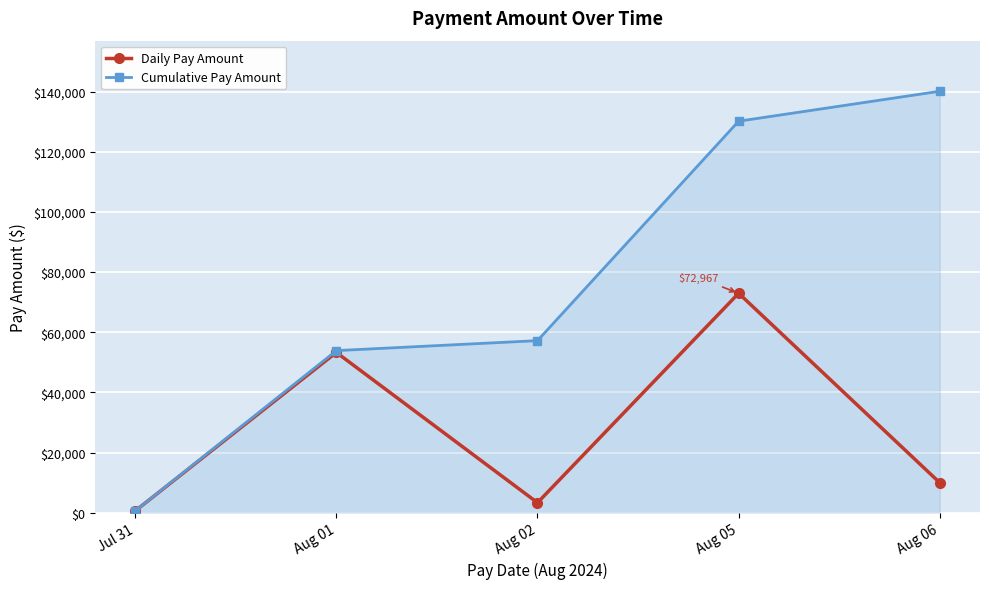

Rank the categories by Daily Pay Amount value from lowest to highest.

Jul 31, Aug 02, Aug 06, Aug 01, Aug 05